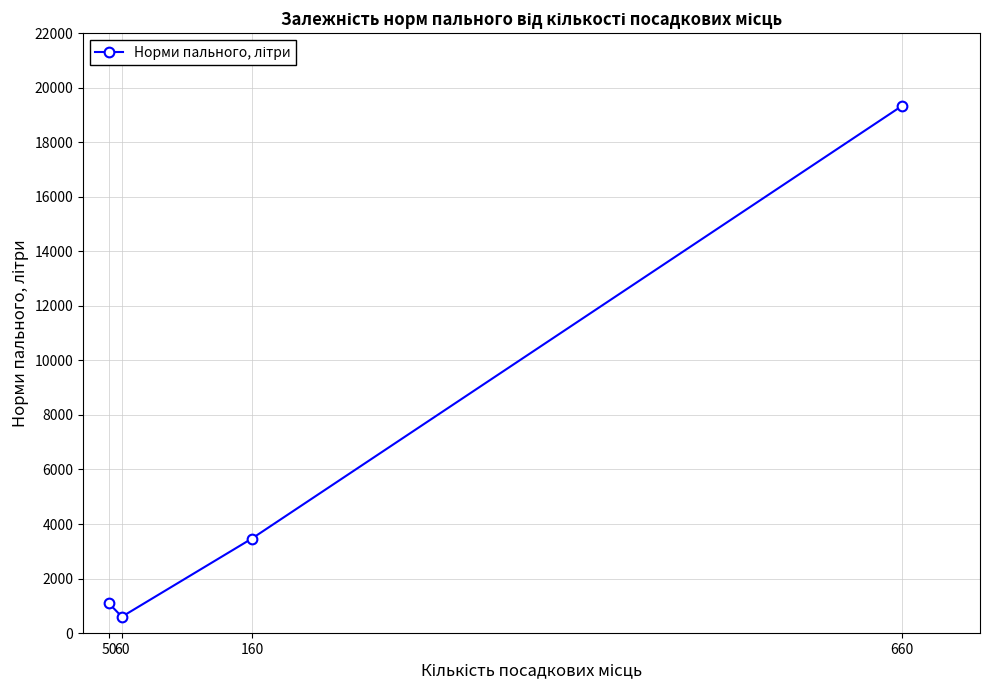

Reading left to right, list all the values displayed in this chart.

1093	600	3467	19333